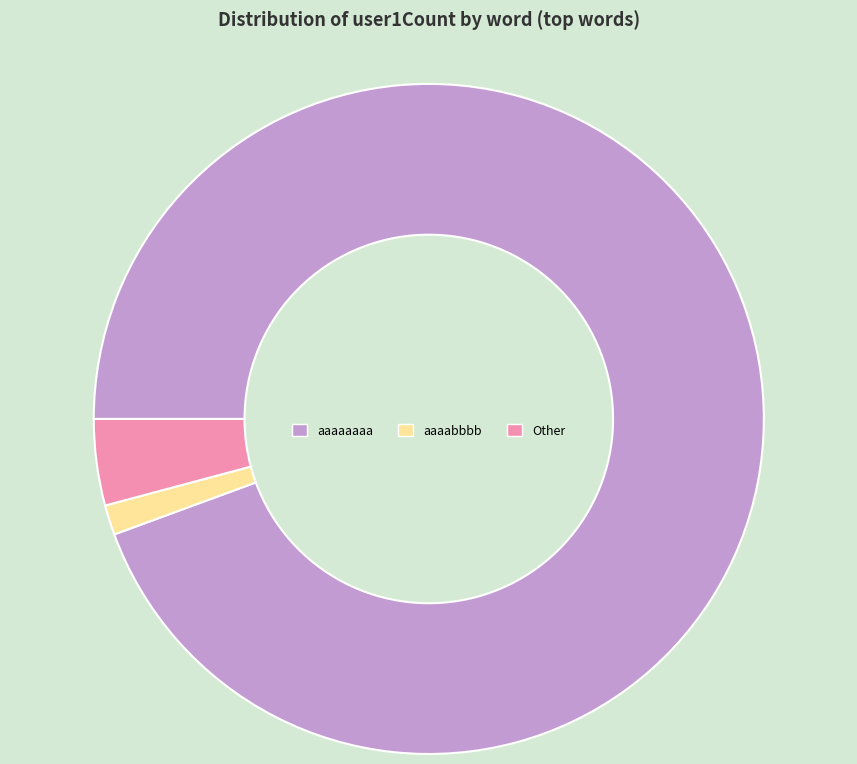

Is it true that aaaabbbb is 1% of the pie?

True